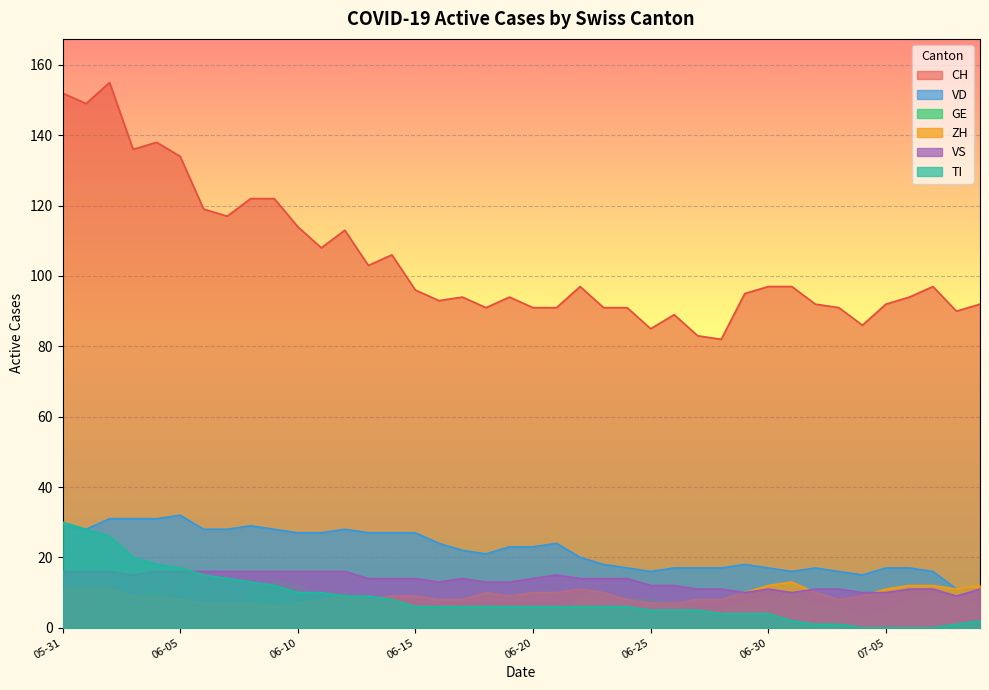

At which label does CH reach its minimum?

2020-06-28